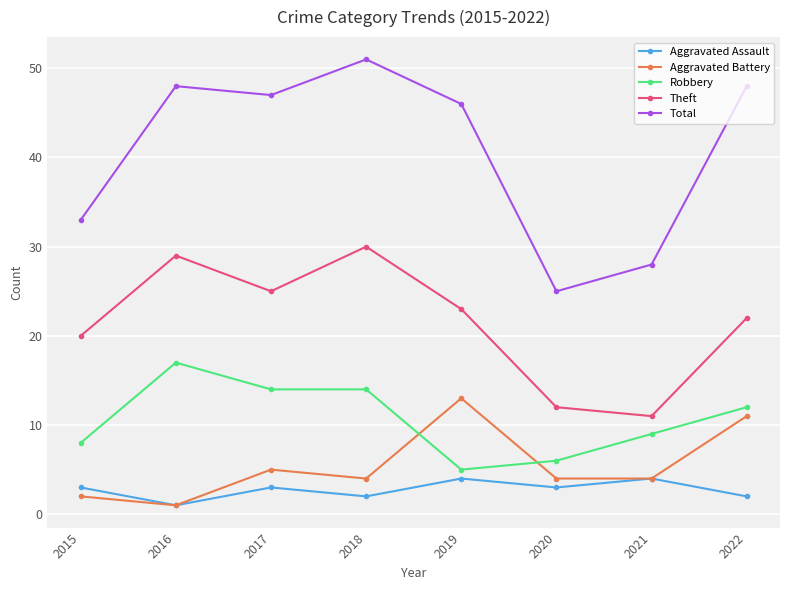

Count the number of categories in the chart.

8